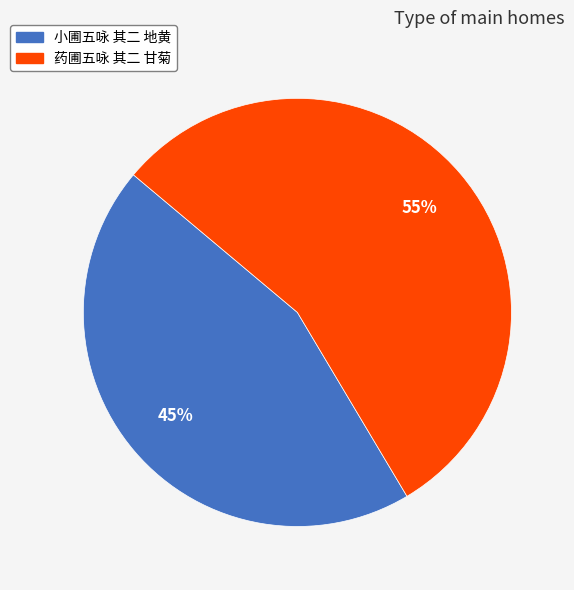

Which slice is the smallest?

小圃五咏 其二 地黄